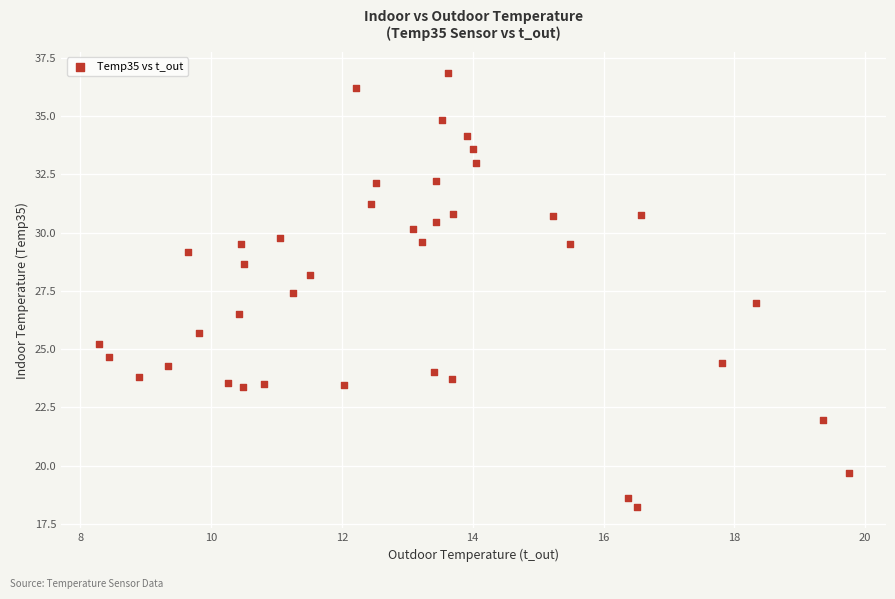

What is the range of Y values (max minus min)?

18.6